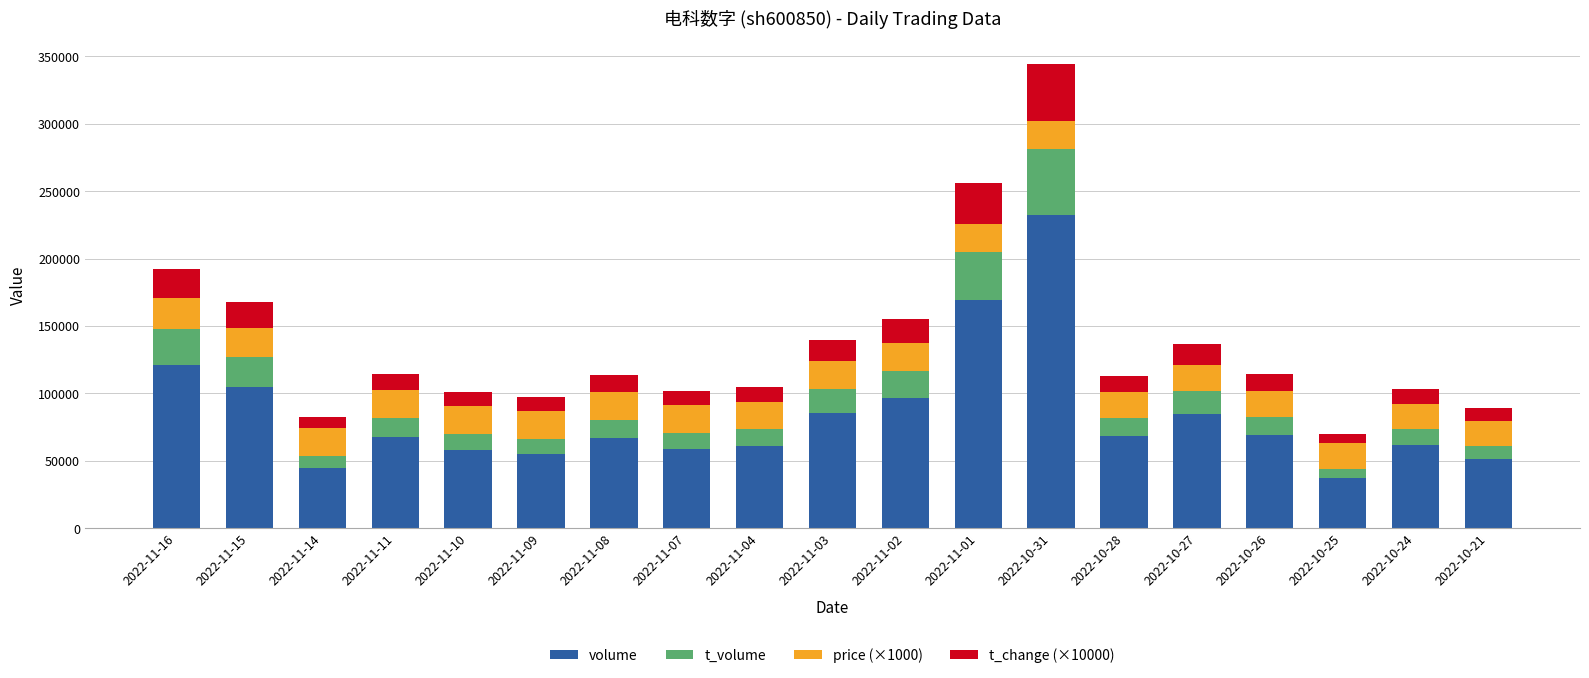

At which category is the sum across all series the highest?

2022-10-31